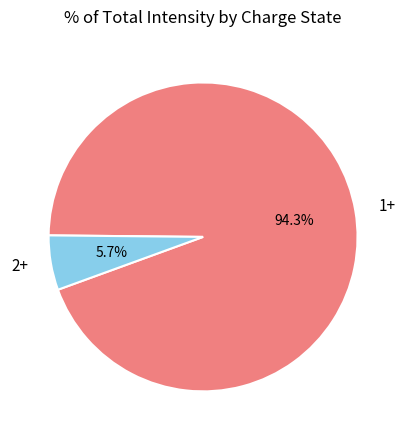

What is the smallest slice in the pie chart?

2+